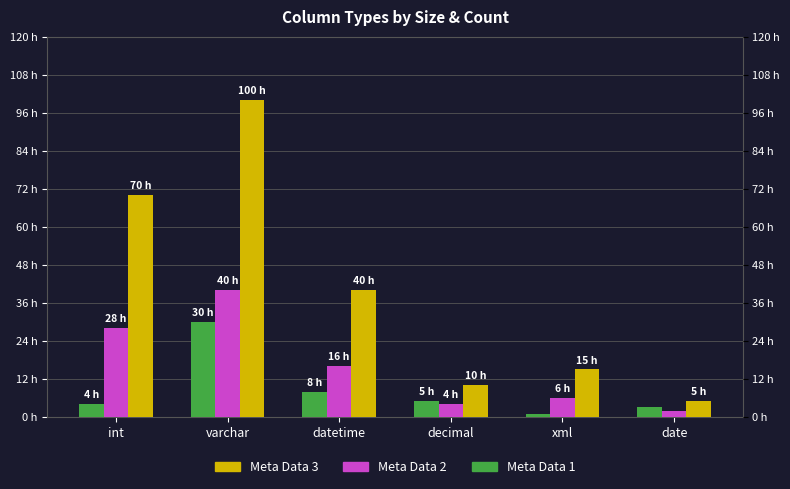

What is the spread (max minus min) of values at xml?

14